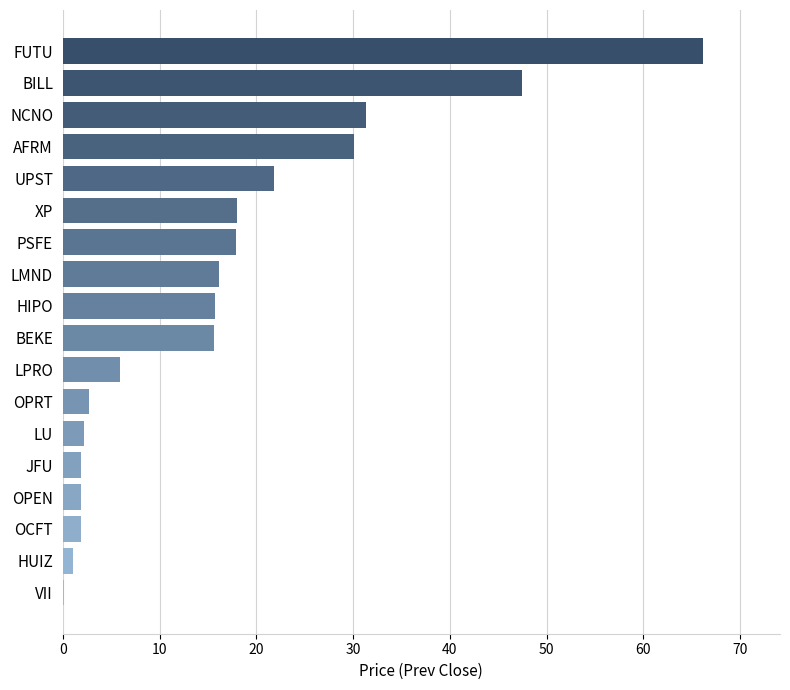

At which label is the value closest to 33?

NCNO